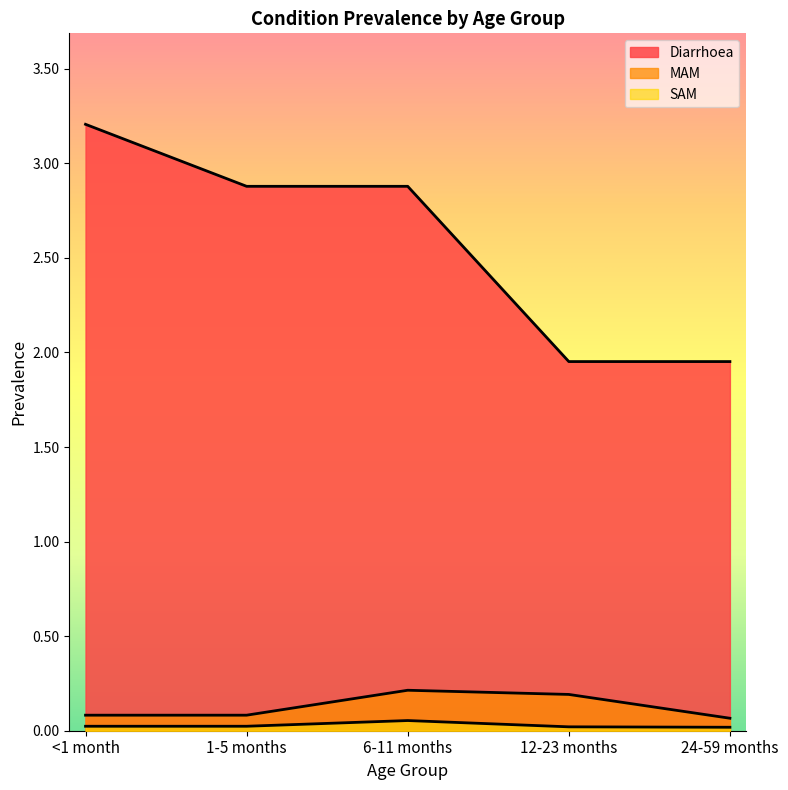

List the labels in order of MAM value, largest first.

6-11 months, 12-23 months, <1 month, 1-5 months, 24-59 months